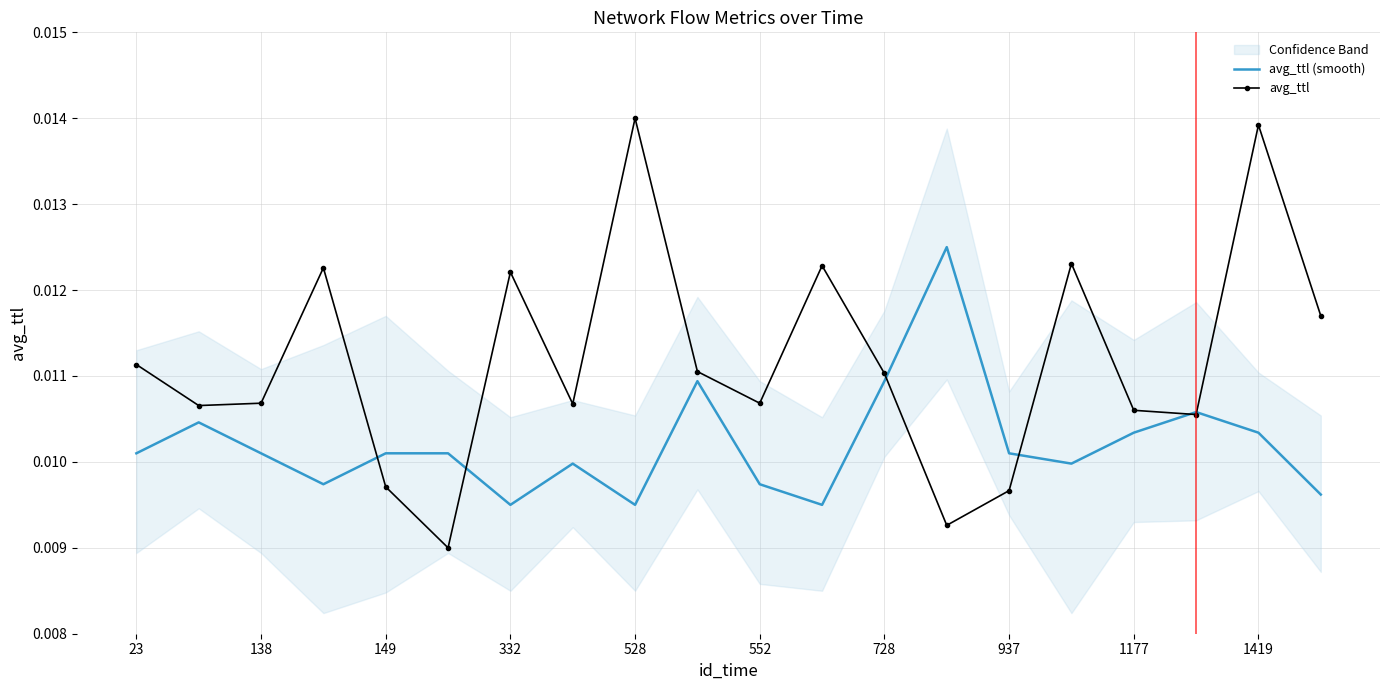

At 1419, list the series in order from largest to smallest.

avg_ttl, avg_ttl (smooth)